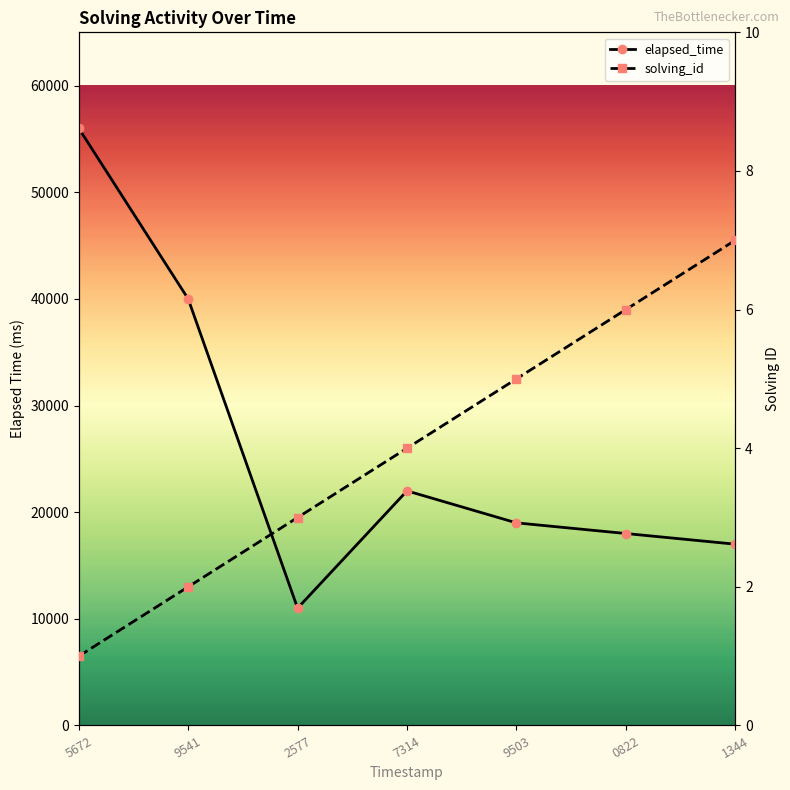

What is the label of the 2nd point from the right?

0822